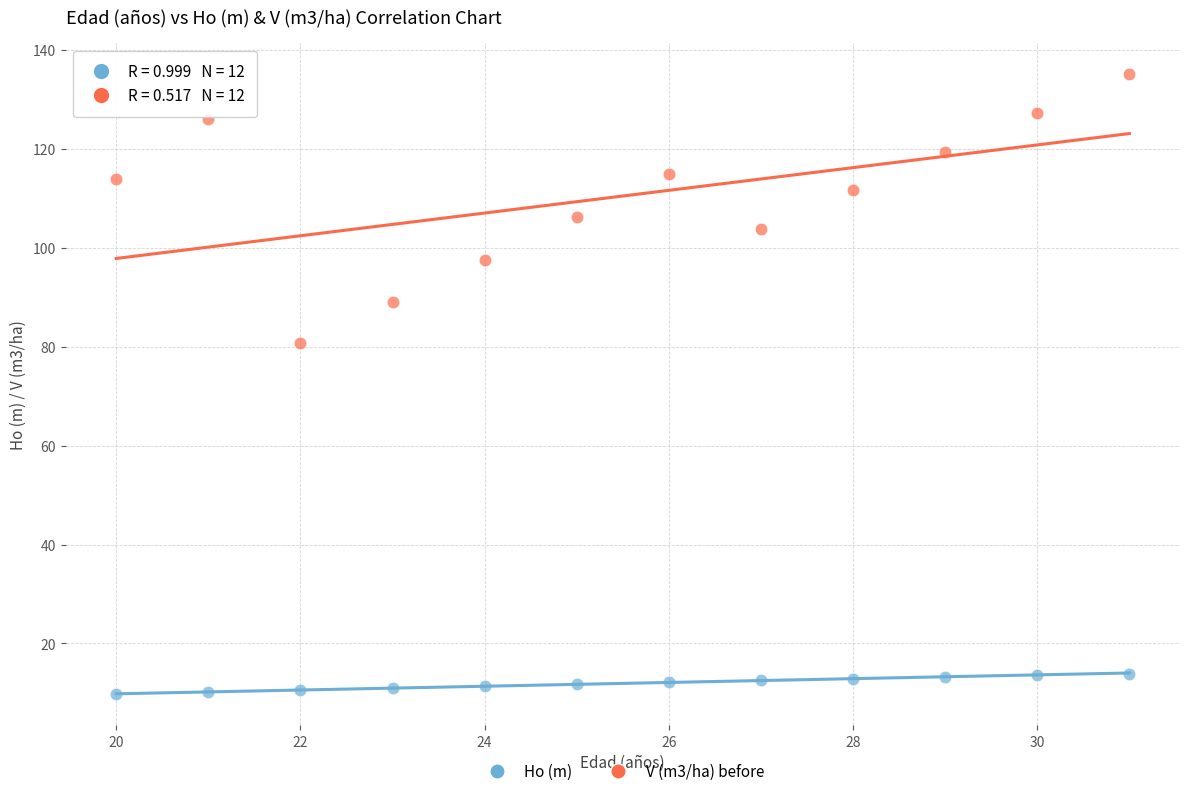

What are all the series names shown in the legend?

Ho (m), V (m3/ha) before